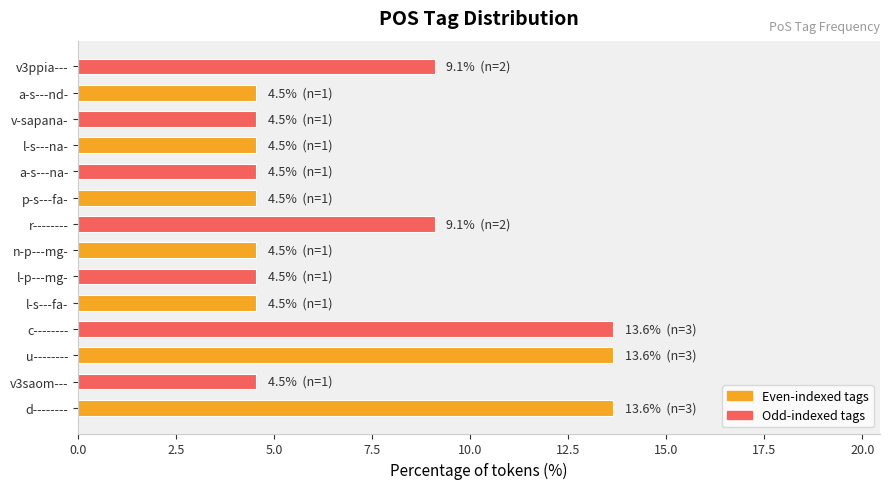

What is the minimum value shown in the chart?

4.5